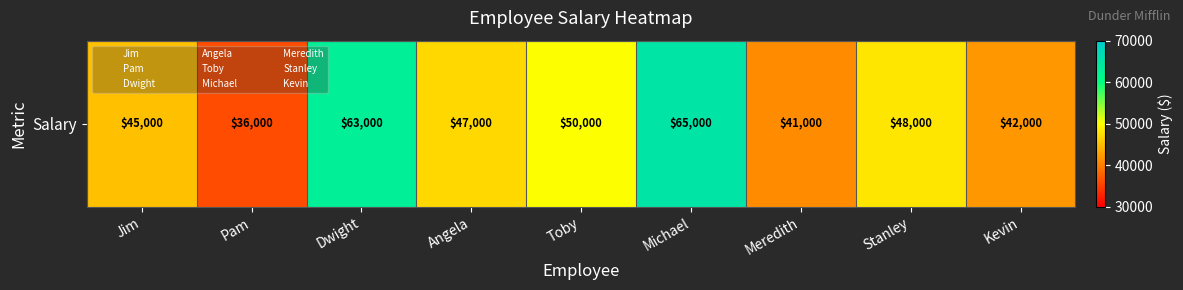

Reading right to left, transcribe all the data shown in this chart.

Kevin=42000	Stanley=48000	Meredith=41000	Michael=65000	Toby=50000	Angela=47000	Dwight=63000	Pam=36000	Jim=45000